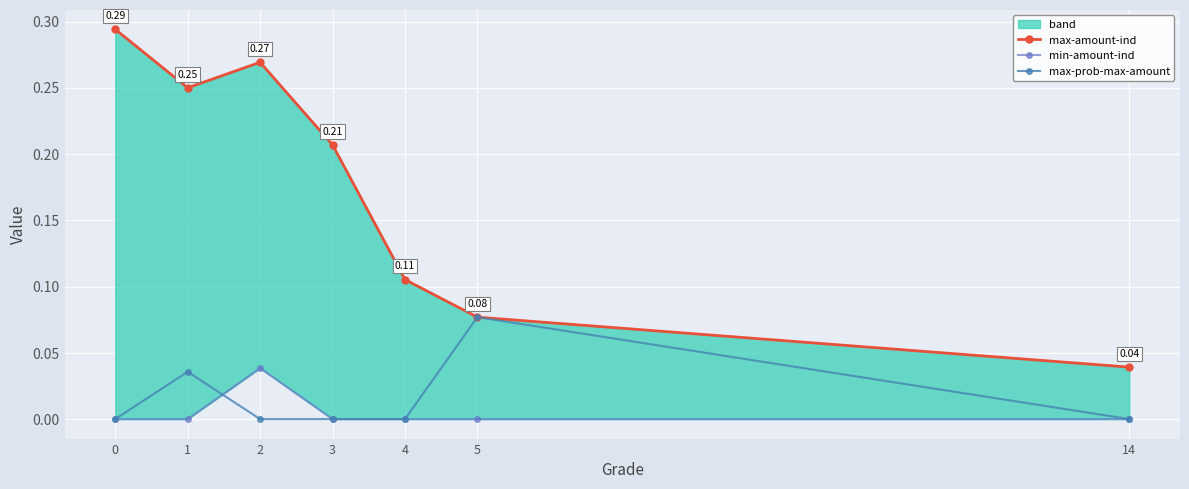

Count the min-amount-ind values in the range 0 to 1.

7